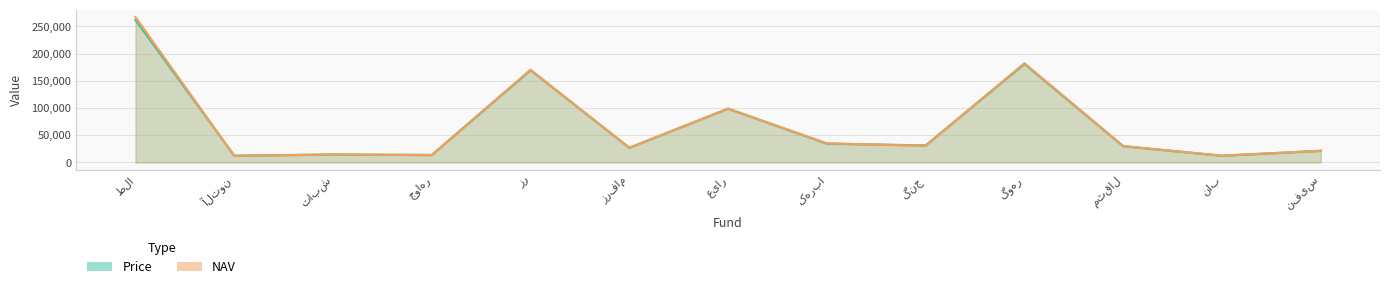

Reading left to right, list all the values displayed in this chart.

Price: 261960	12460	14530	13675	169501	26900	98699	34510	31298	181038	29780	12329	21300
NAV: 267095	12034	14587	13611	170223	27021	98893	35035	30596	182302	30129	12382	21486